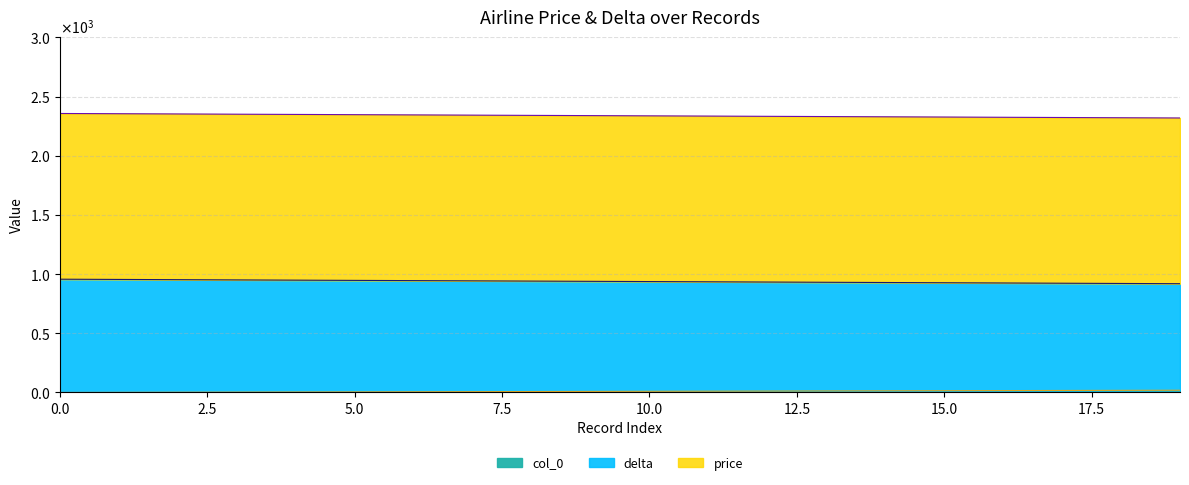

Does the chart have visible grid lines?

Yes